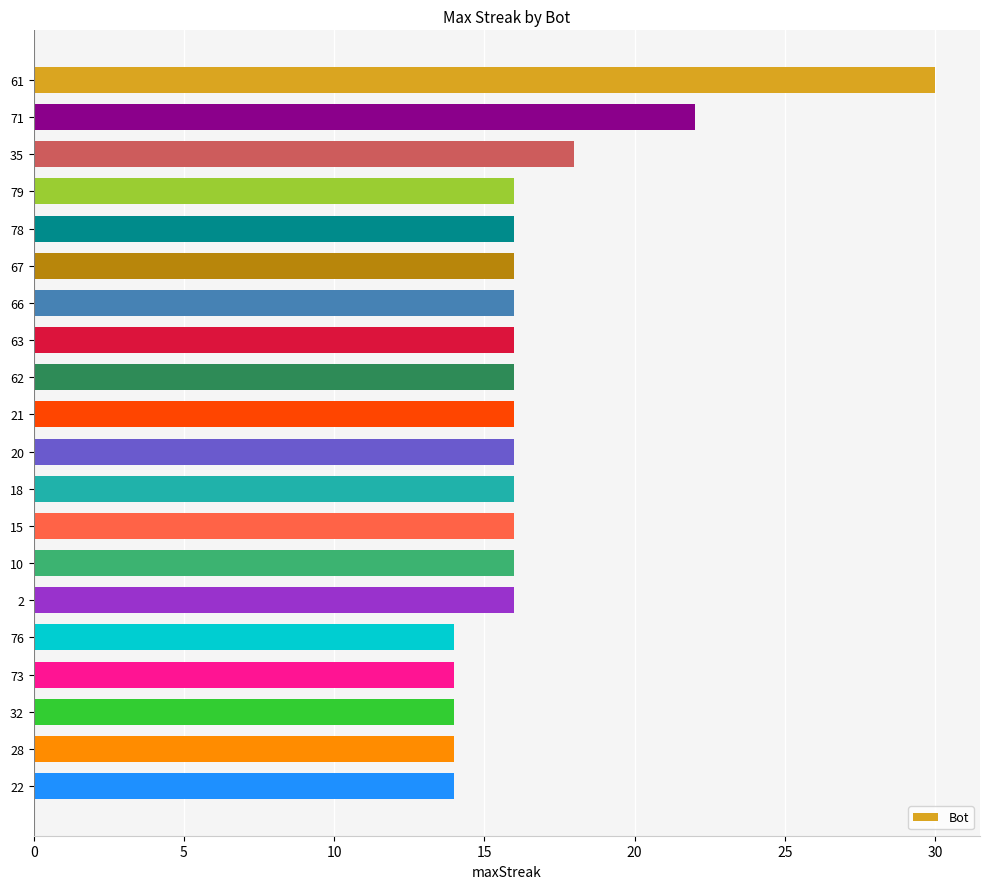

What is the approximate value at 10, to the nearest 10?

20